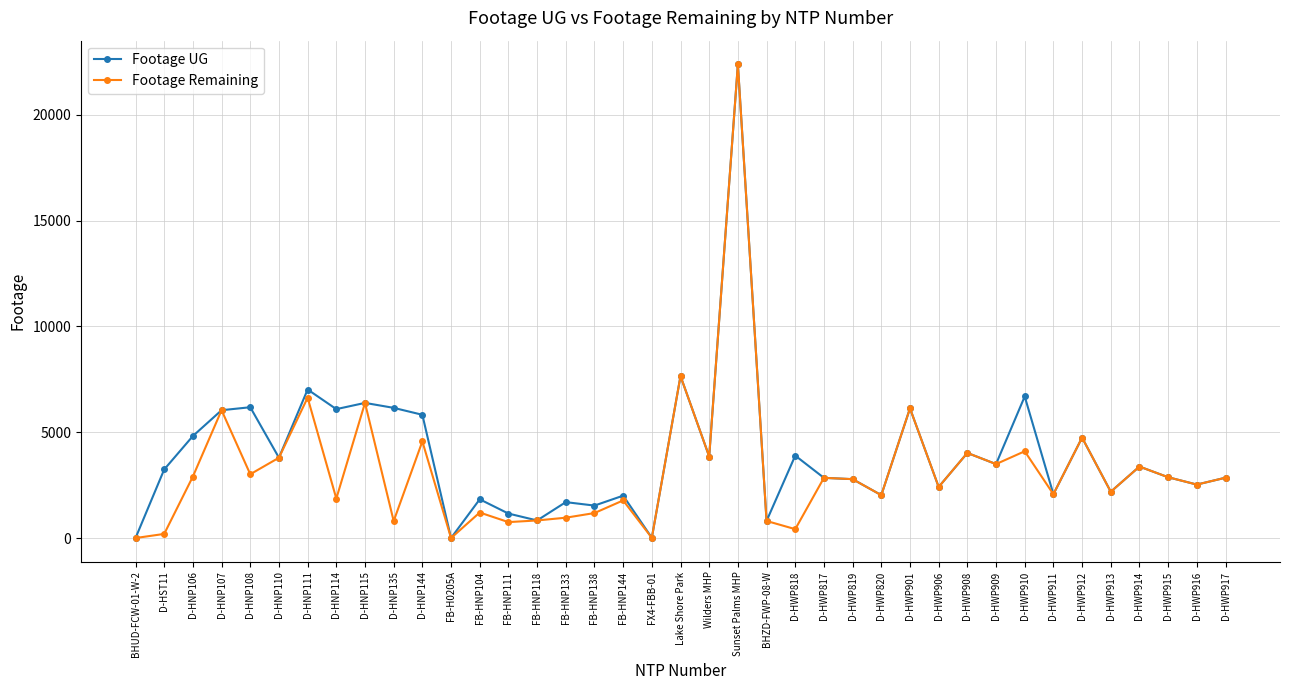

Read the Footage Remaining value at D-HNP111, to the nearest 10.

6630